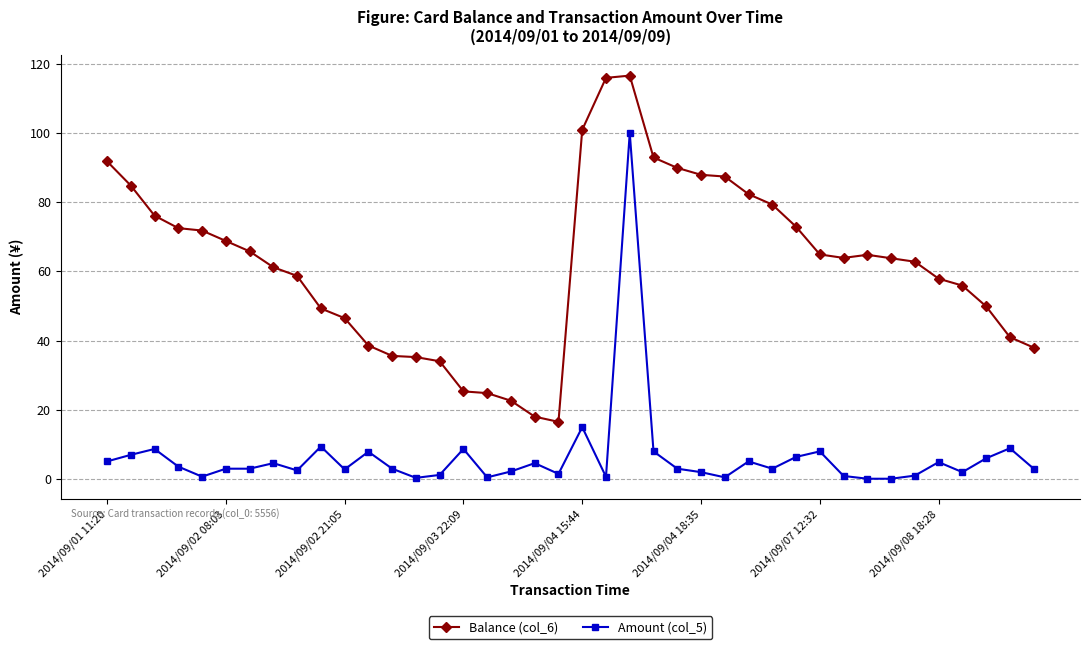

What is the maximum value shown in the chart?

116.5